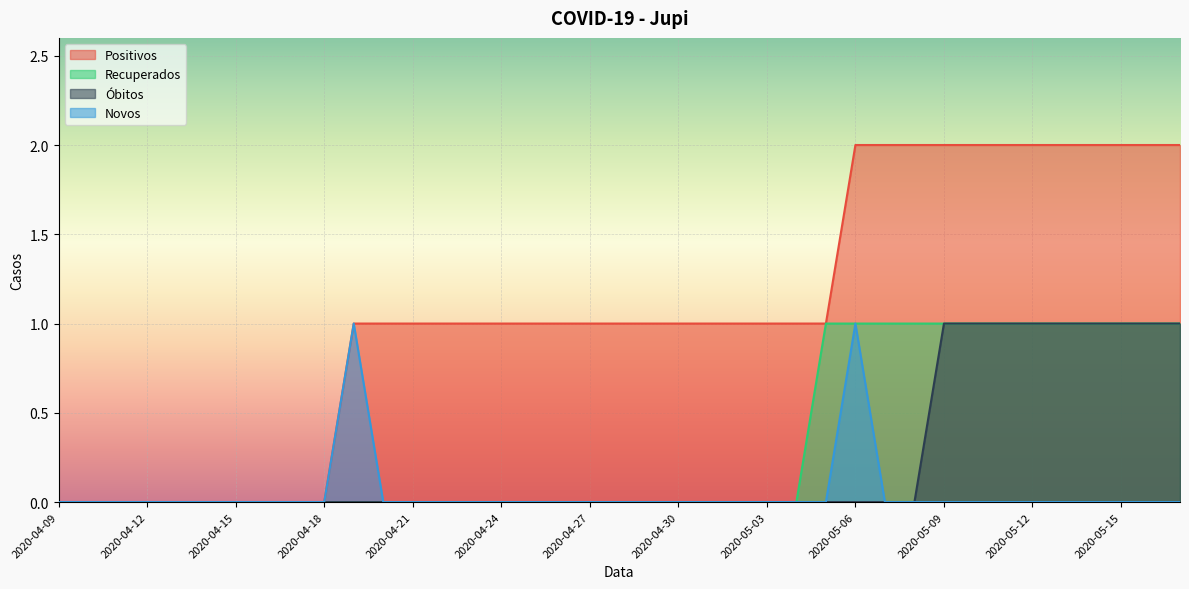

How many positive values does the Óbitos series have?

9